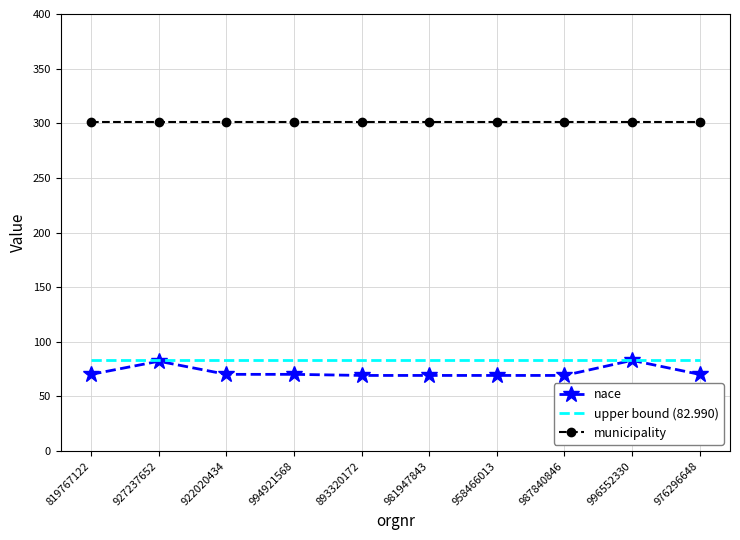

Which series has the largest total across all categories?

municipality